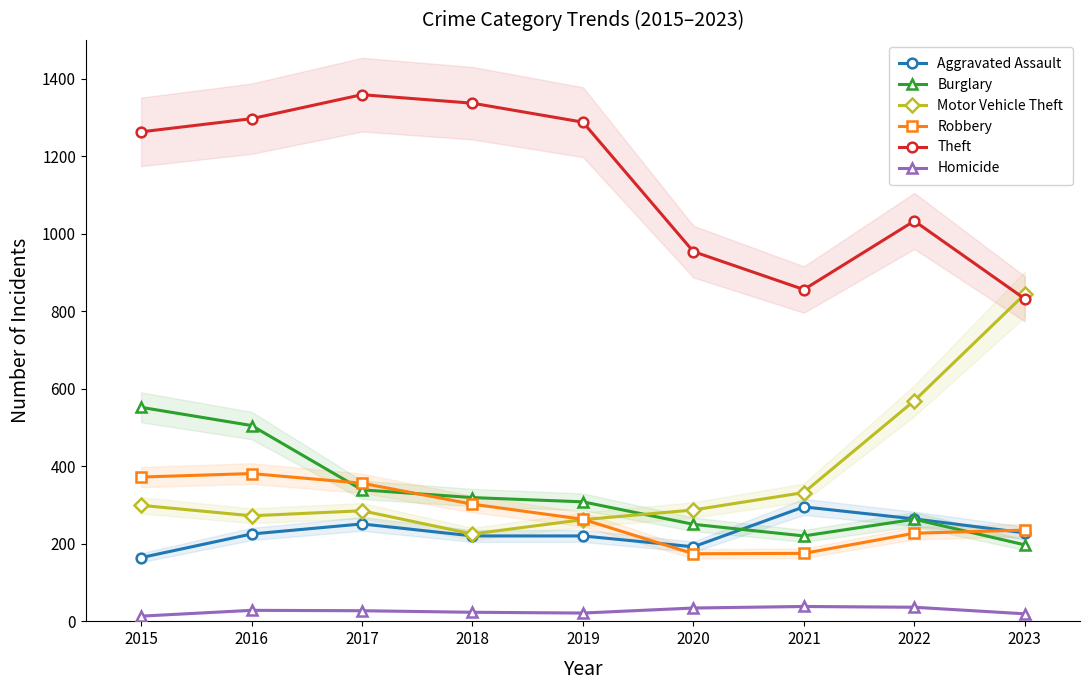

What is the difference between the maximum and minimum values in the Robbery series?

207